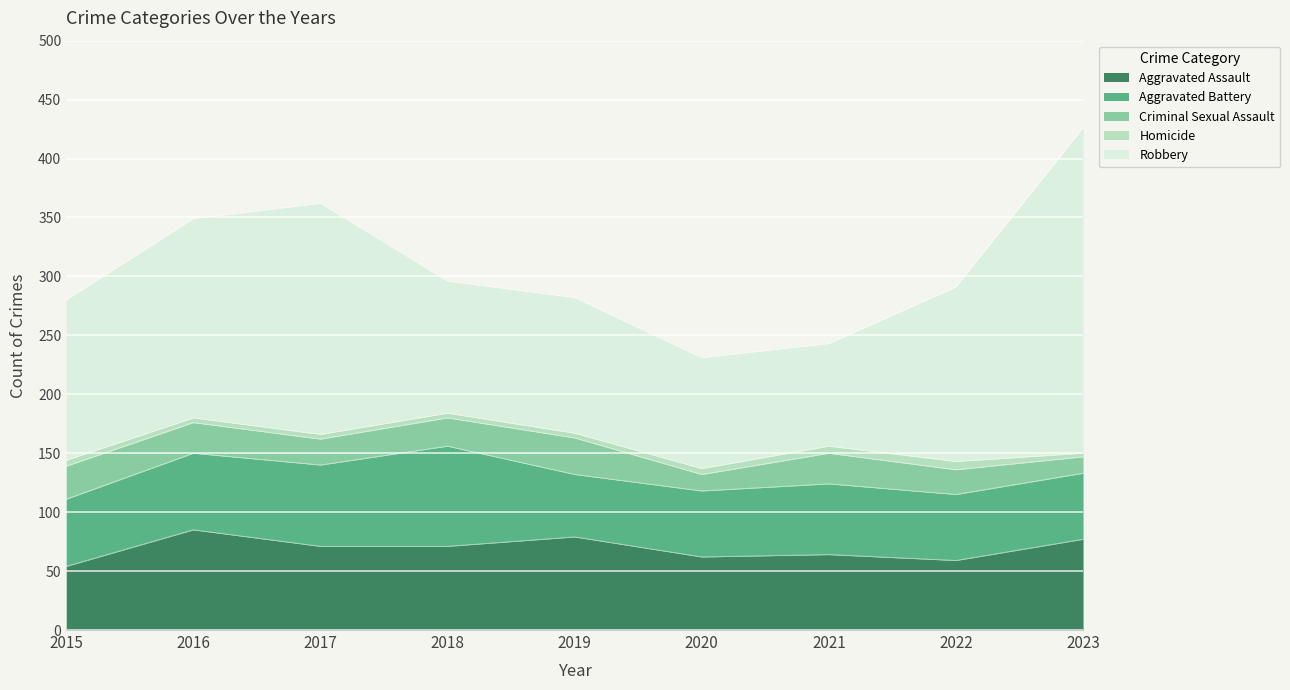

What is the average value of the Aggravated Assault series?

69